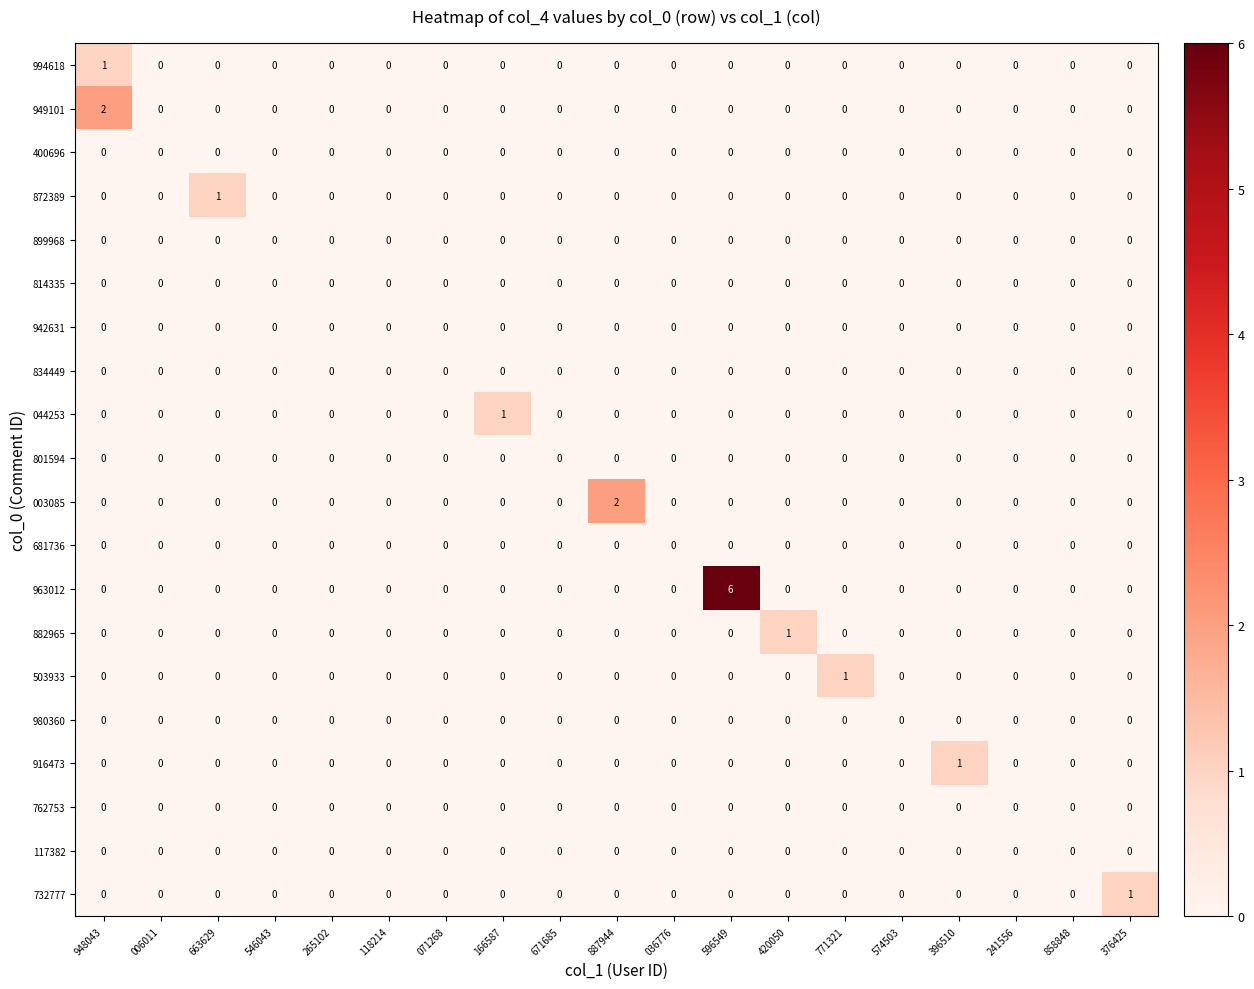

True or false: 882965 has a value of 0 at 671685.

True